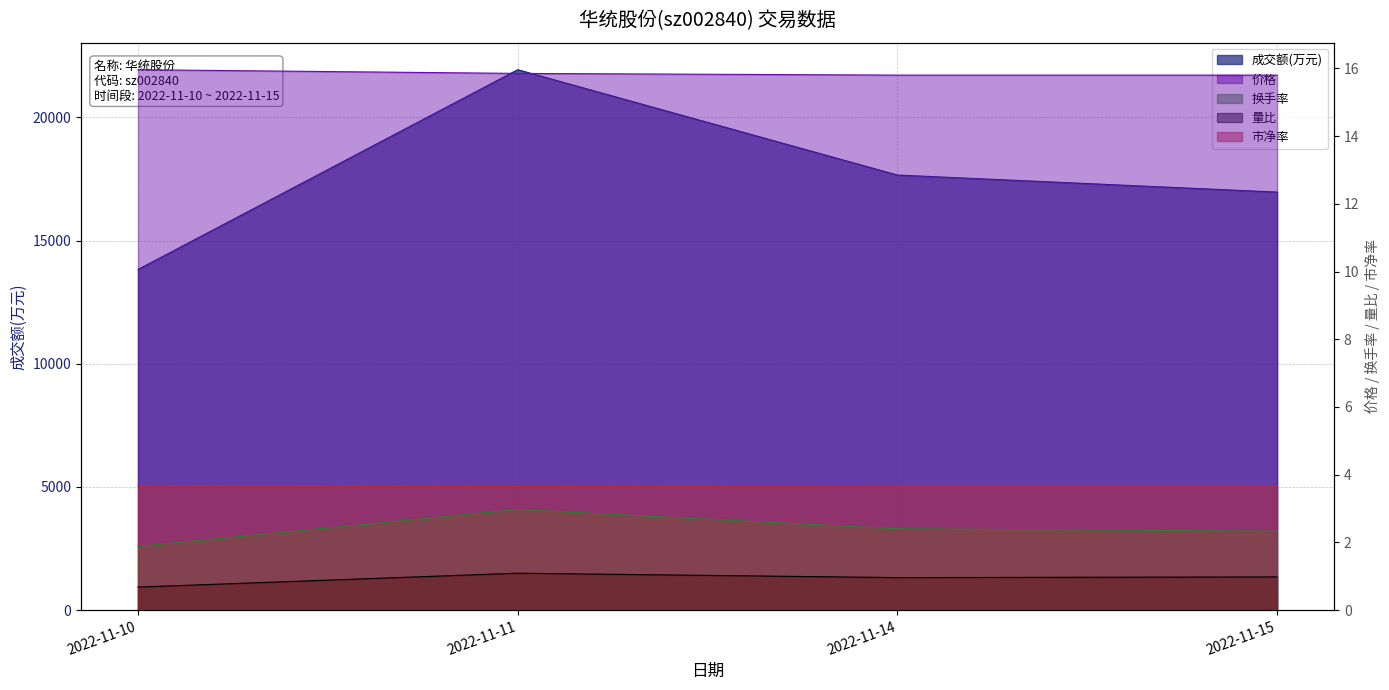

At how many categories does at least one series exceed 96?

4